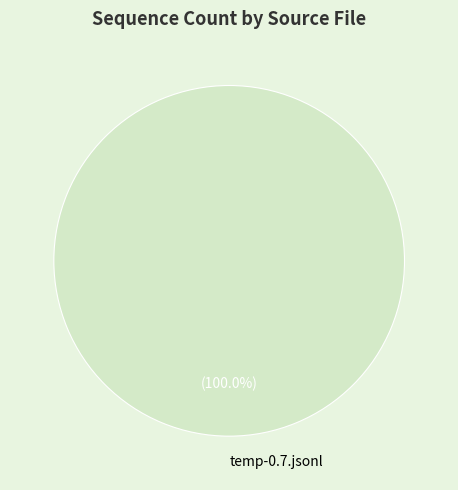

Rank the categories by value from highest to lowest.

temp-0.7.jsonl